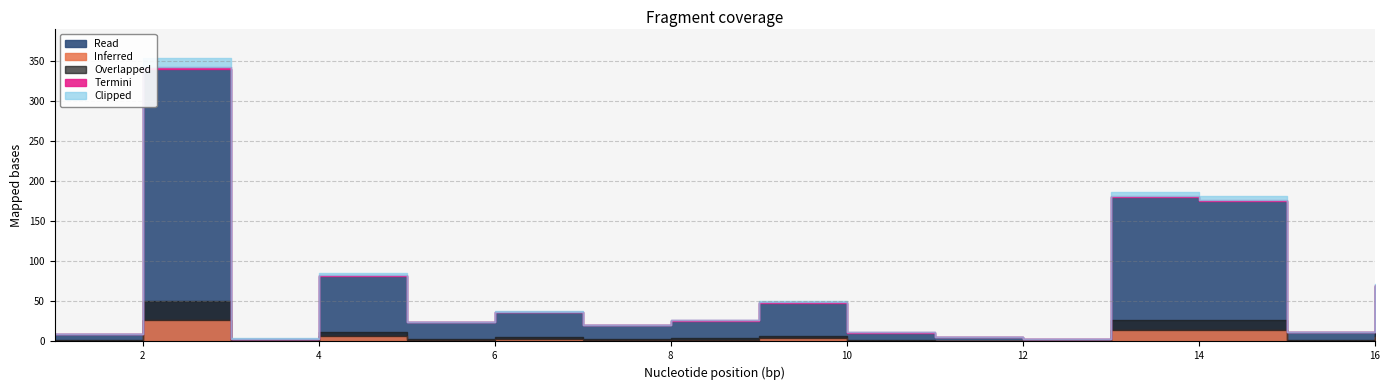

List the labels in order of value, largest first.

2, 13, 14, 4, 16, 9, 6, 8, 5, 7, 15, 10, 1, 11, 3, 12